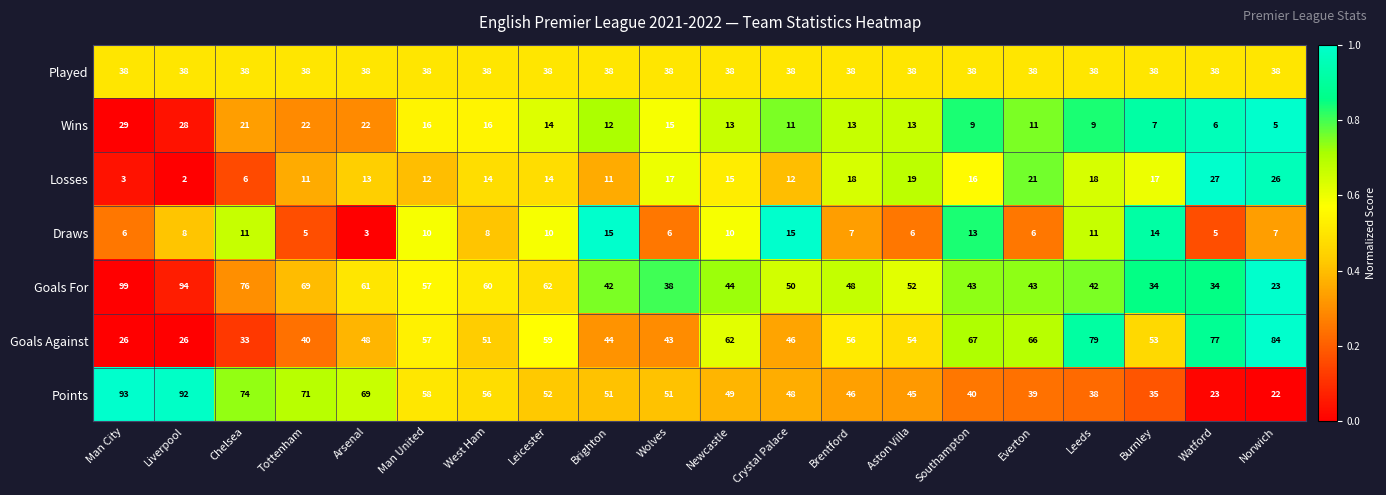

Is it true that Draws equals 7 at Norwich?

True